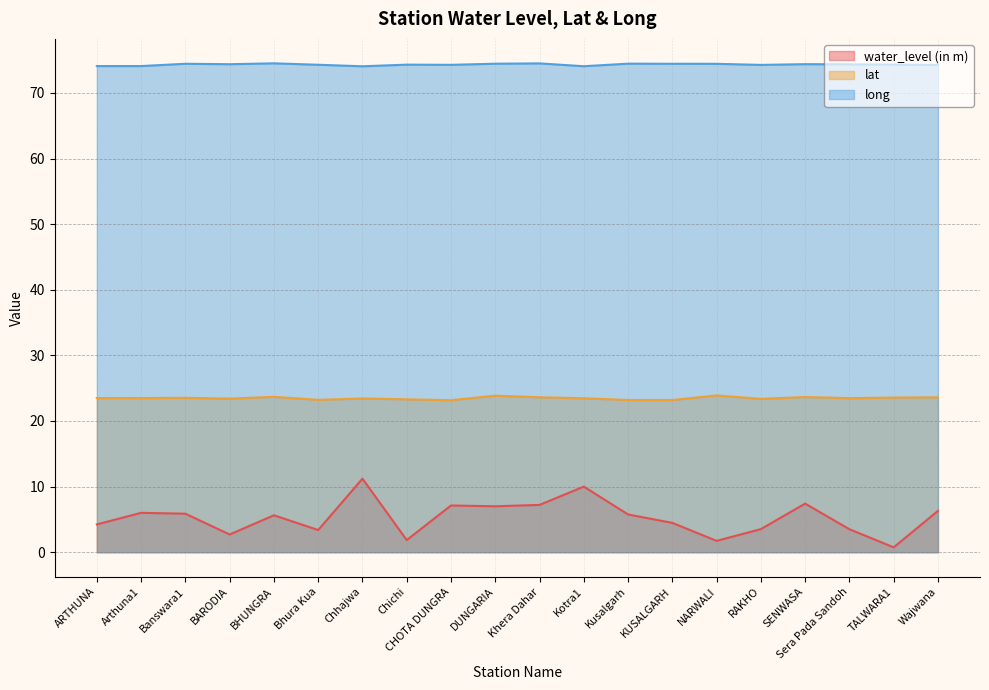

What position from the left is DUNGARIA?

10